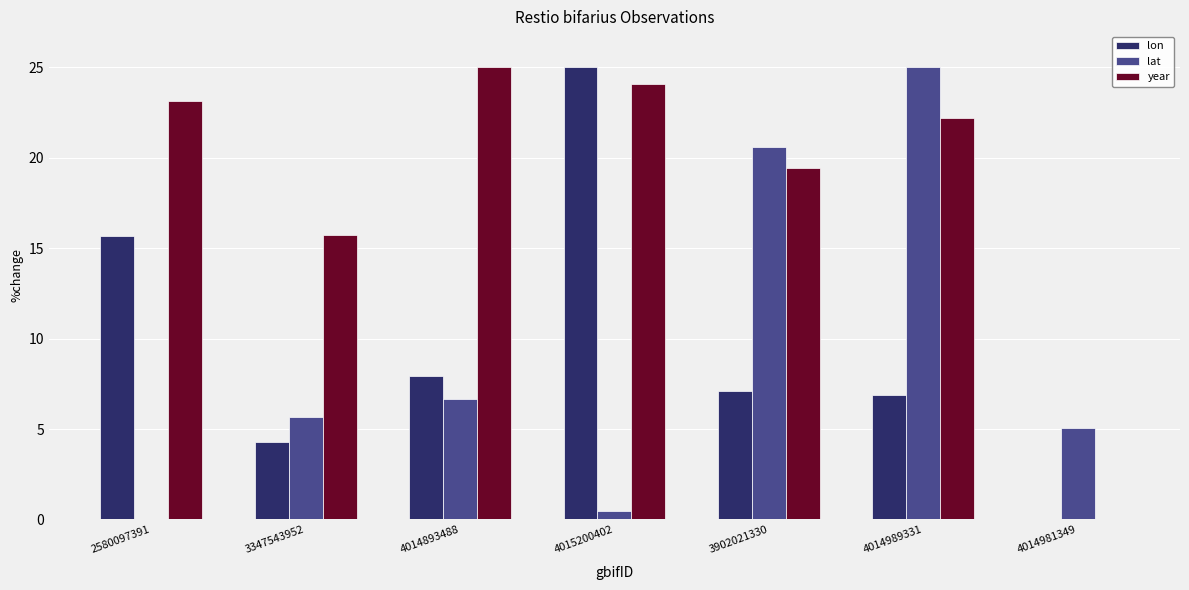

What is the sum of all lat values?

63.5